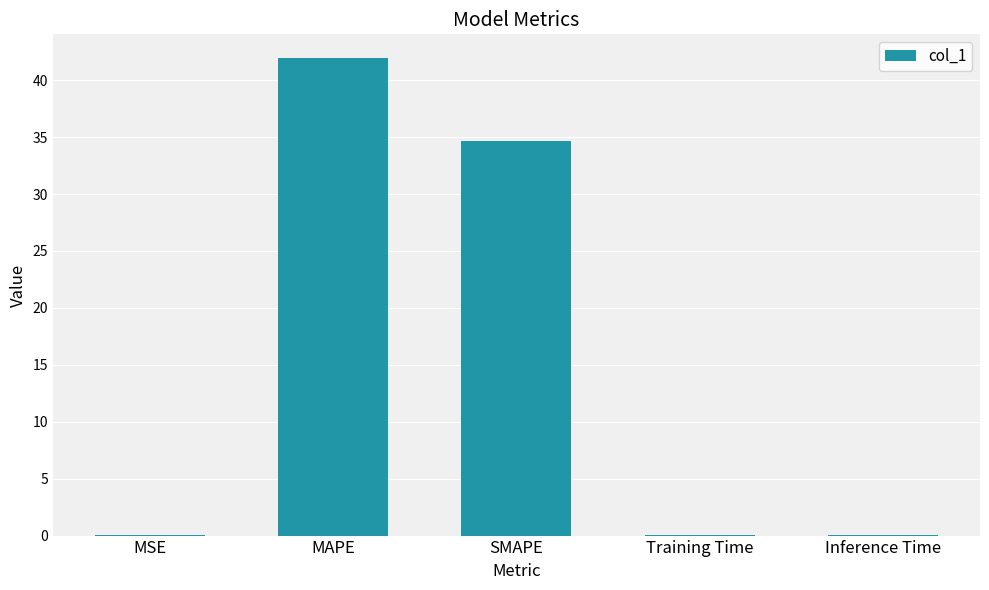

Between MAPE and MSE, which is larger?

MAPE